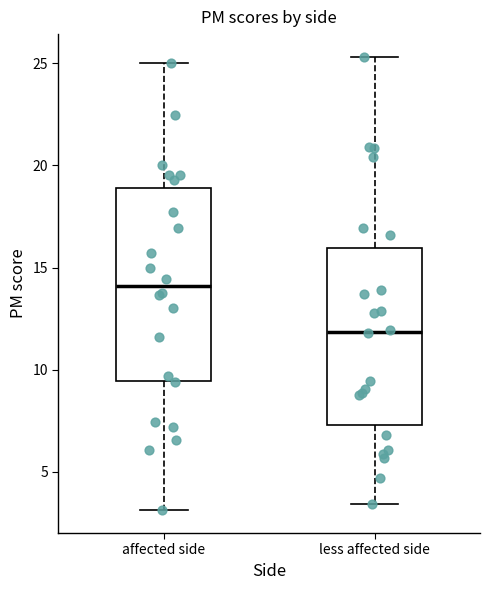

Which box has the lowest median line?

less affected side